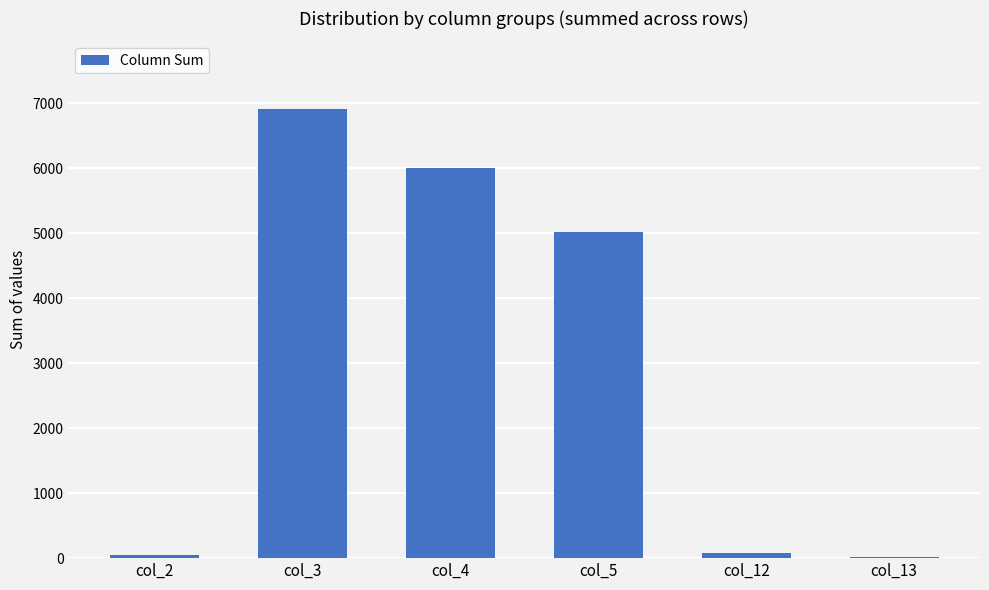

The chart shows a value of 84 at col_12. True or false?

True